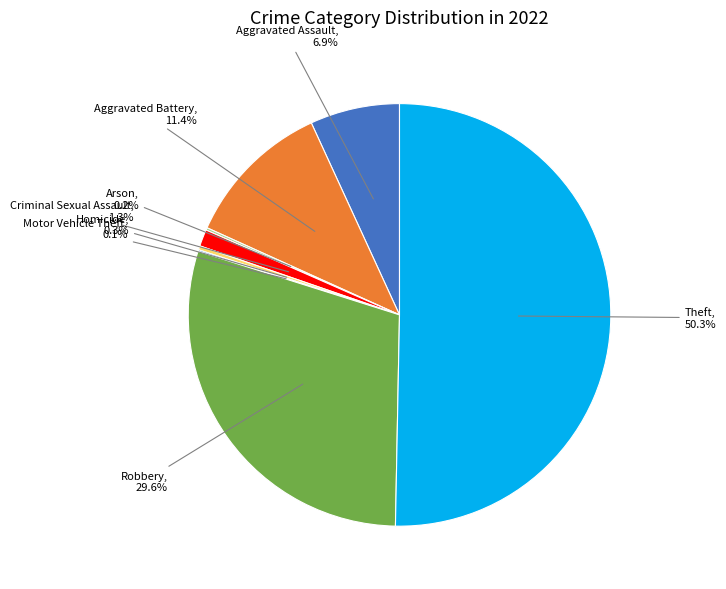

Is it true that Criminal Sexual Assault is 1% of the pie?

True